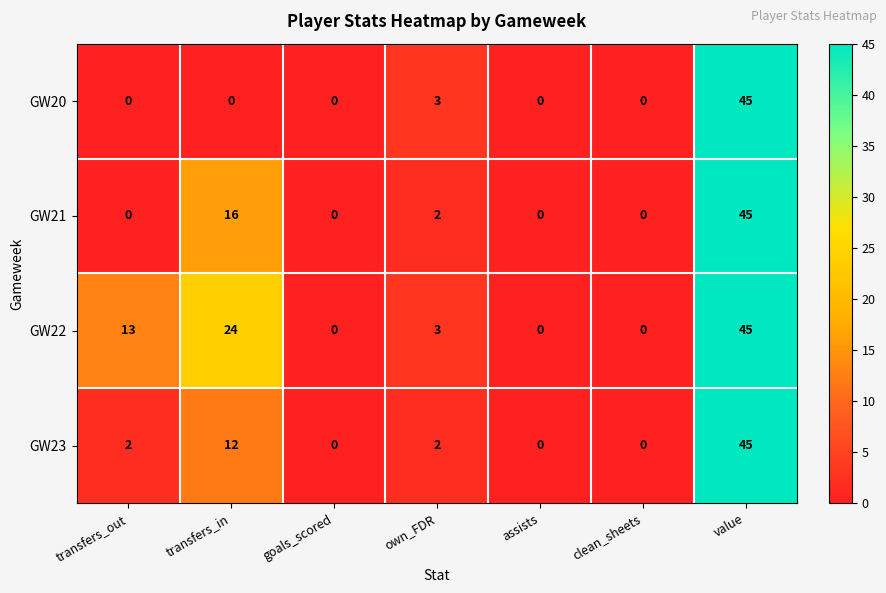

Where is GW21 nearest to the value 22?

transfers_in